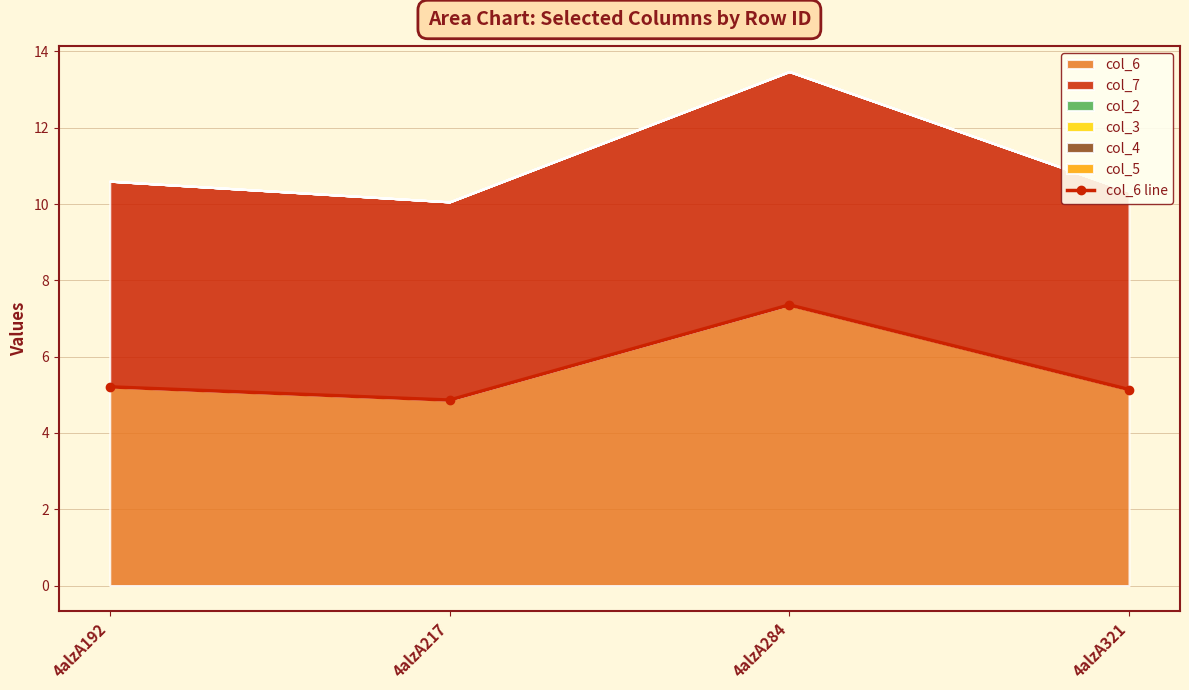

Reading left to right, extract all data points from this chart.

4alzA192=5.2	4alzA217=4.9	4alzA284=7.4	4alzA321=5.1